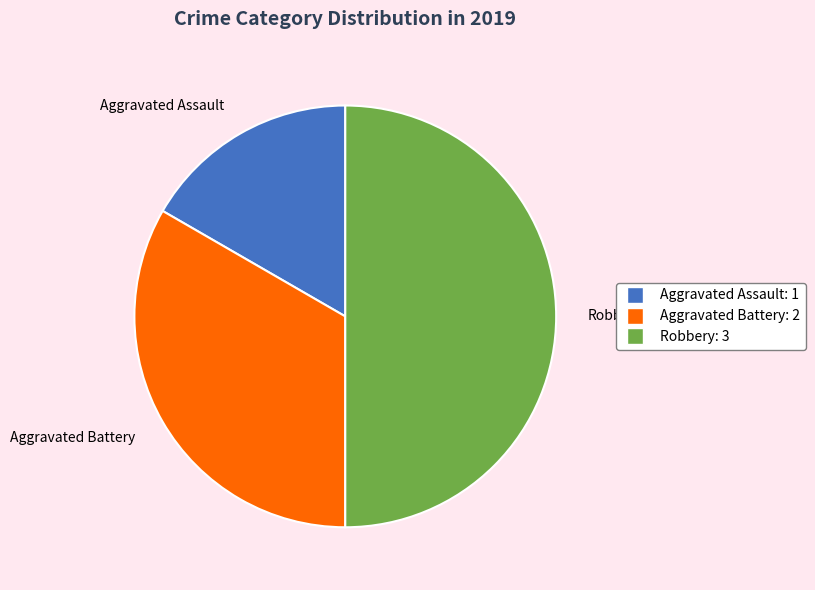

What is the largest slice in the pie chart?

Robbery